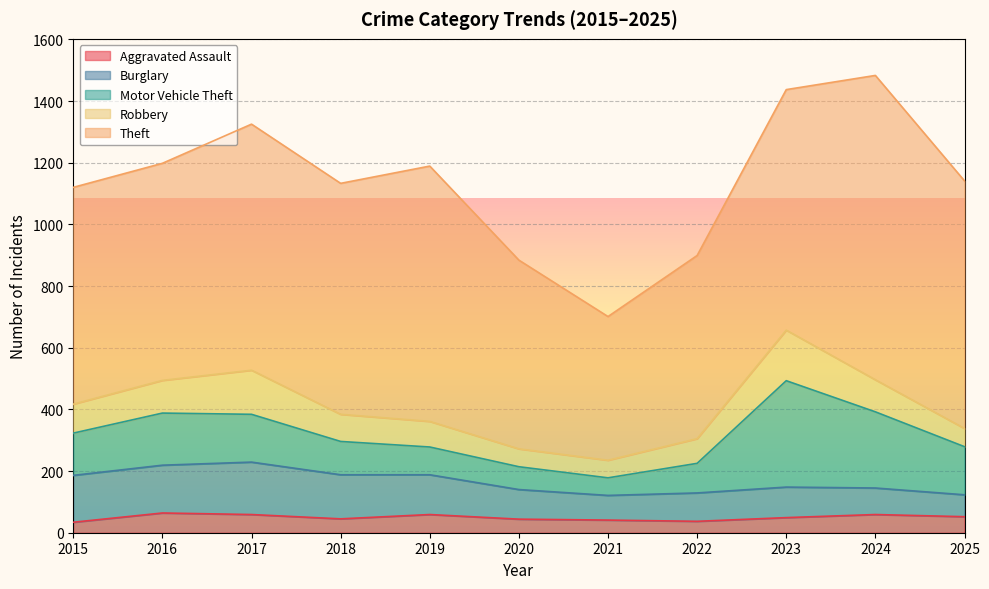

At which category does Robbery reach its first local valley?

2021